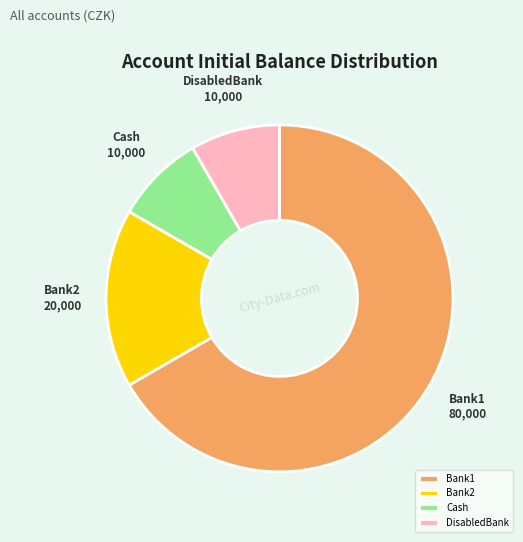

Which has a higher value, DisabledBank or Bank1?

Bank1